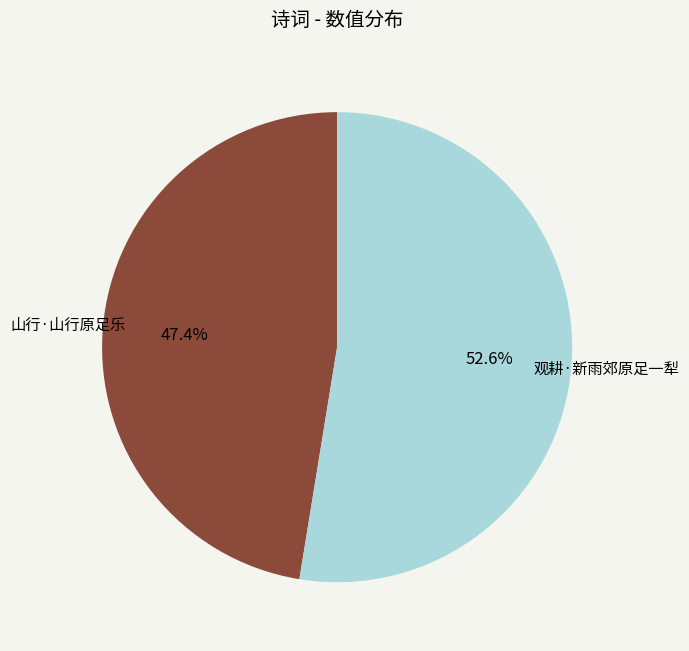

The 山行·山行原足乐 slice represents 47% of the pie. True or false?

True